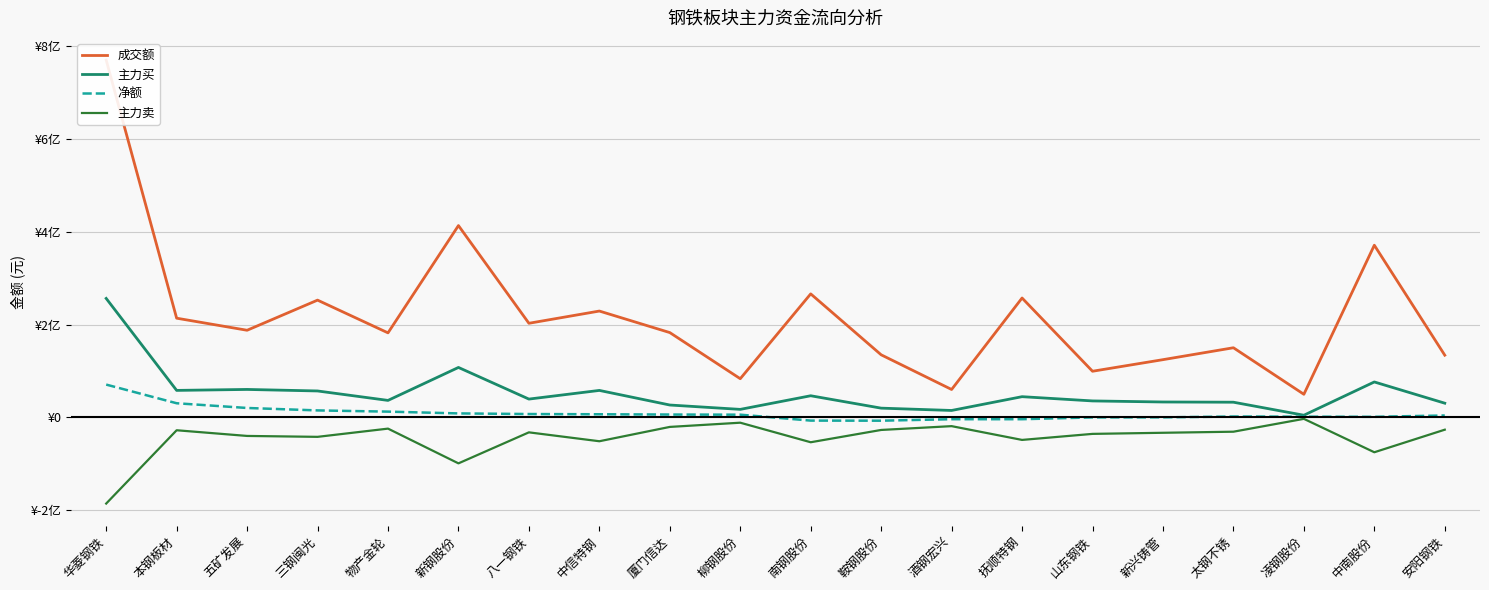

Which label corresponds to the smallest value in the chart?

华菱钢铁